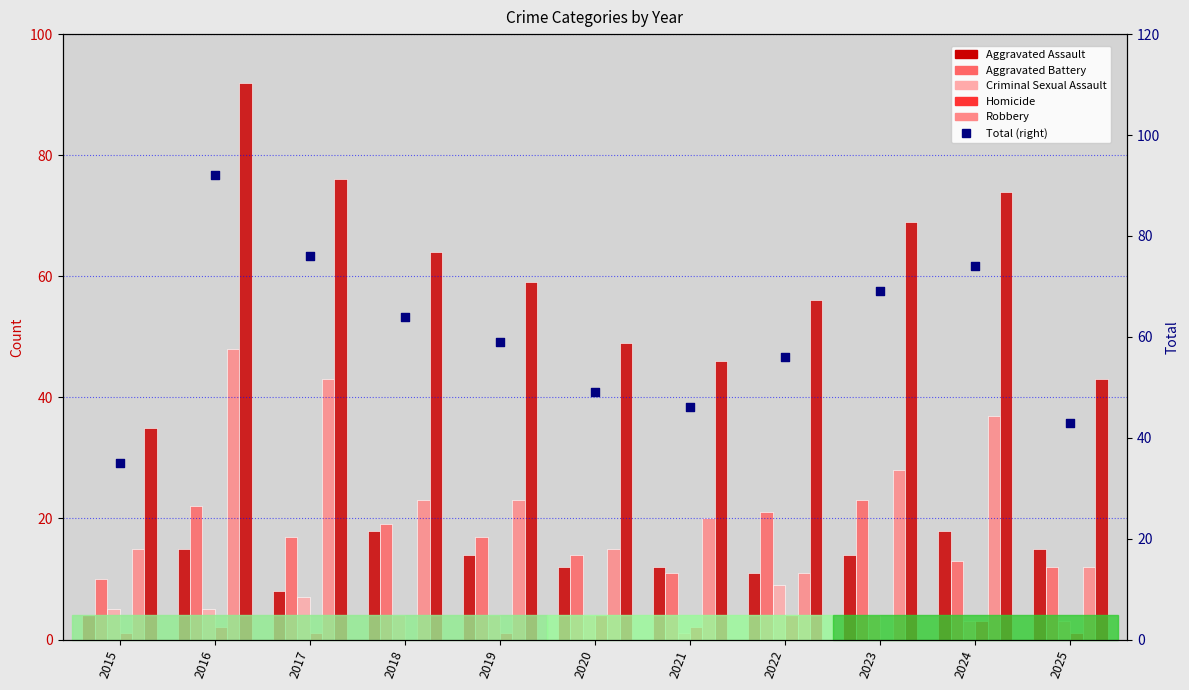

Which series contains the highest Y value?

Total